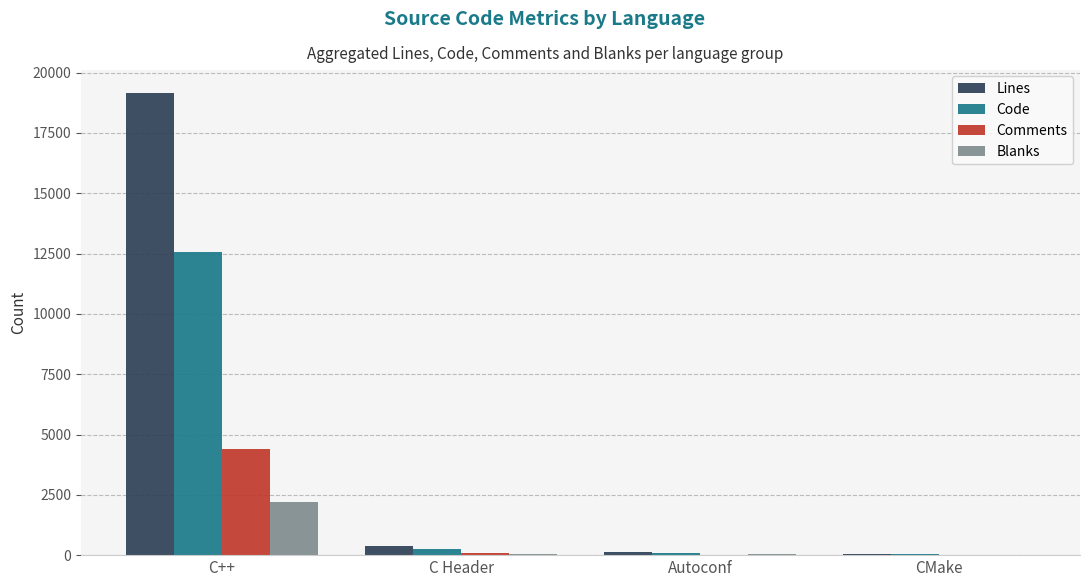

How many groups of bars are there?

4